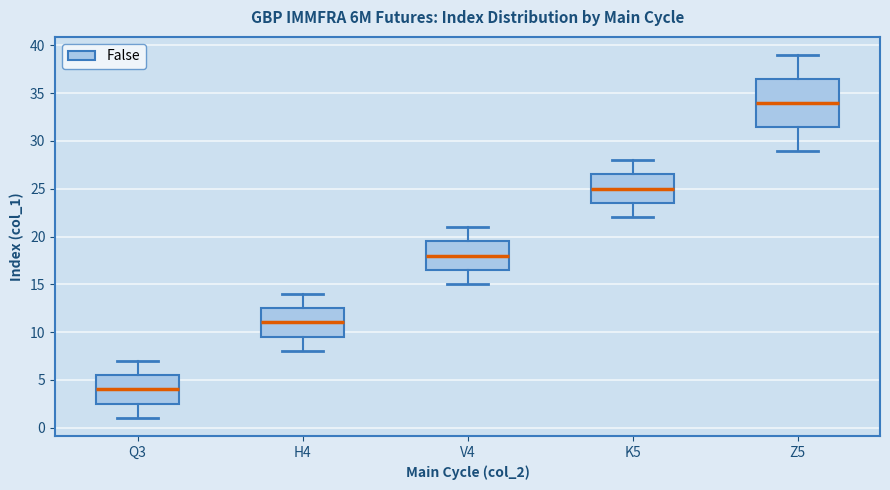

Comparing the boxes themselves (not the whiskers), which one is the tallest?

Z5